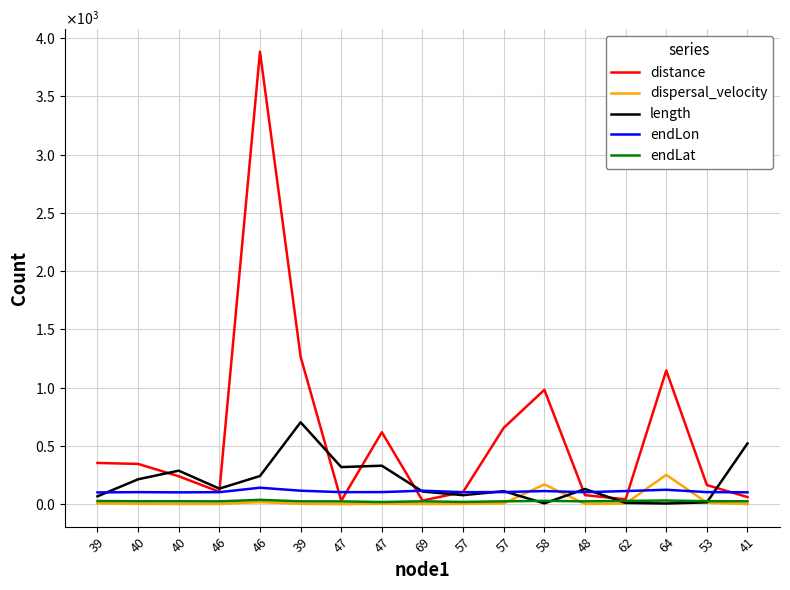

How many intersections are there between length and distance?

9